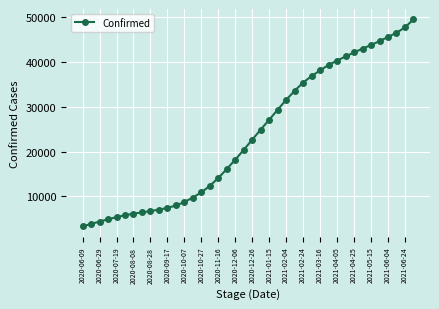

What is the sum of all values?

943759